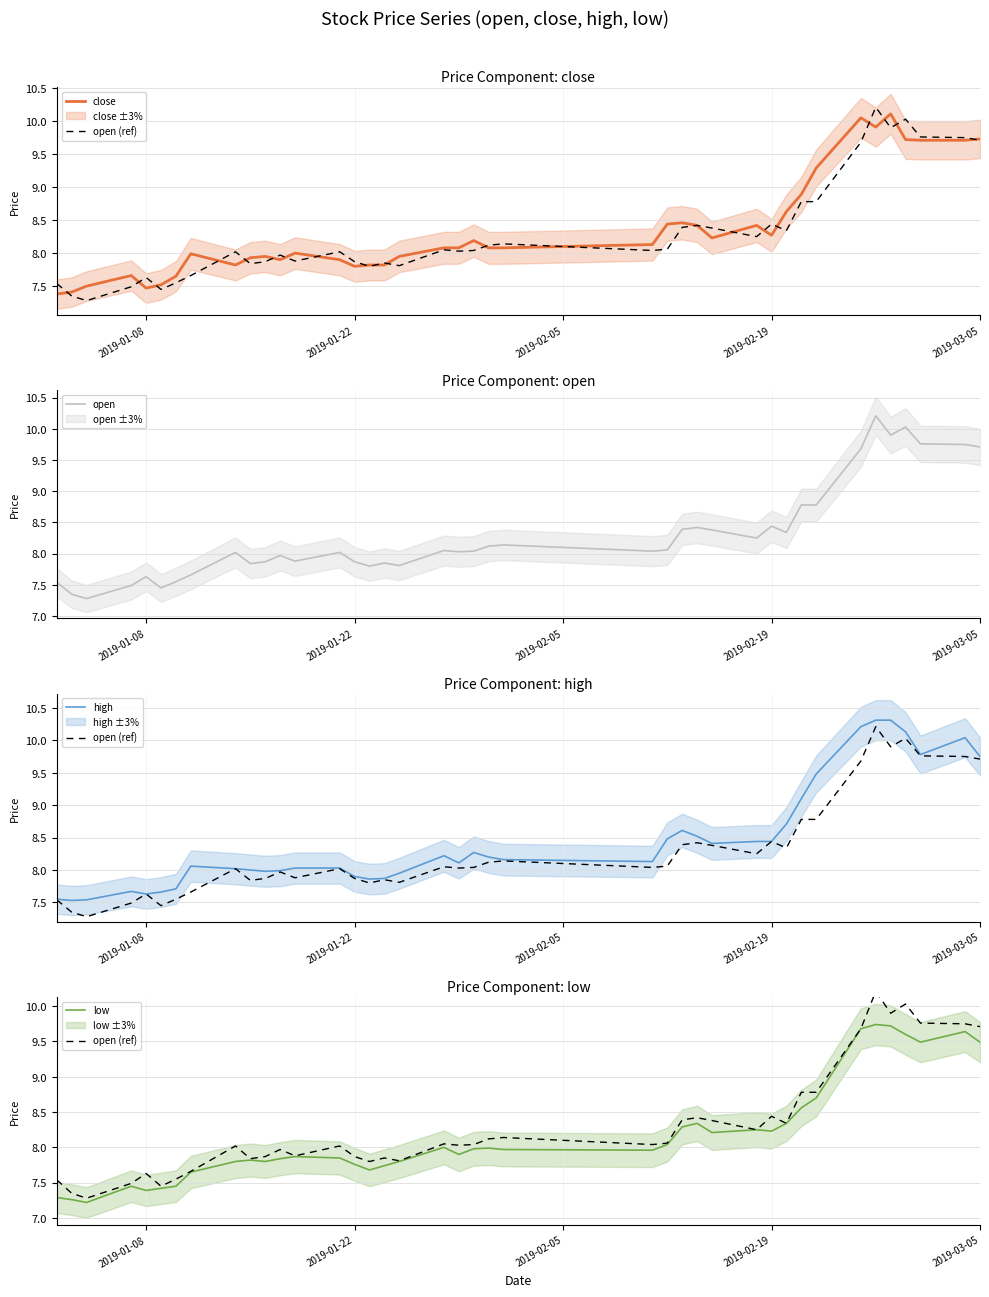

What is the highest value of the open series?

10.2